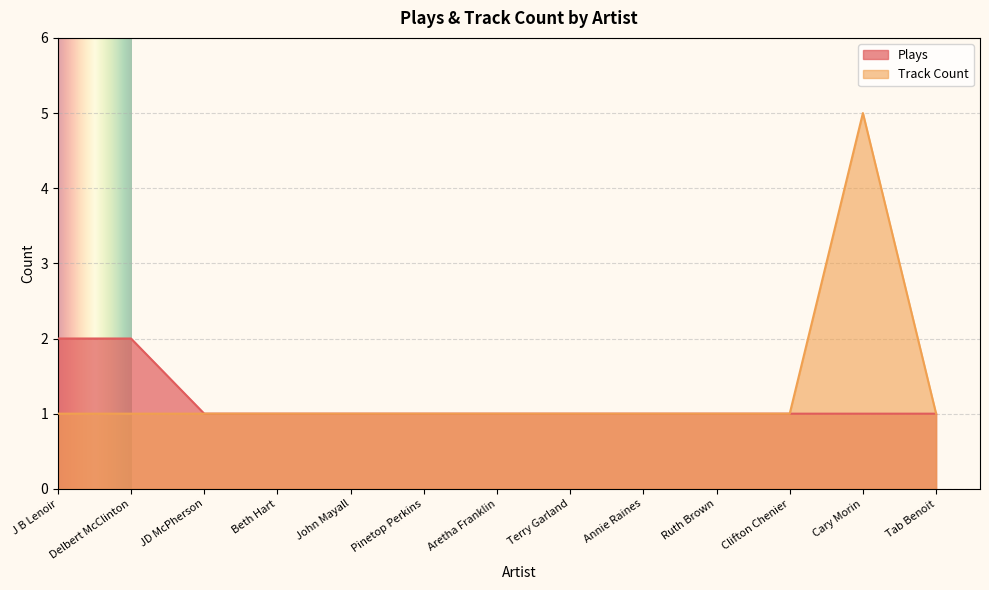

In Track Count, how many points are higher than both neighbors (excluding endpoints)?

1